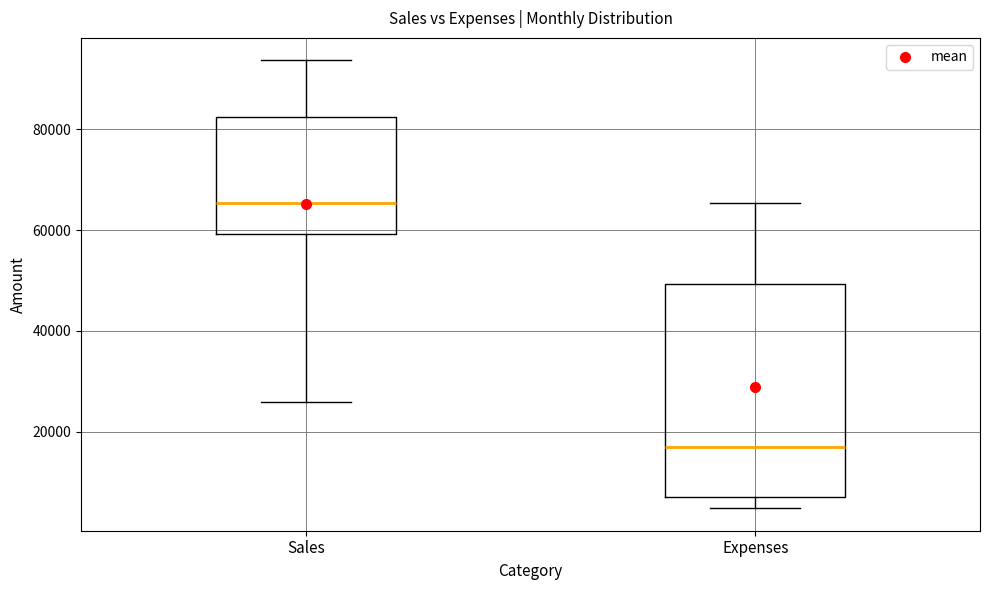

Which box has the lowest median line?

Expenses